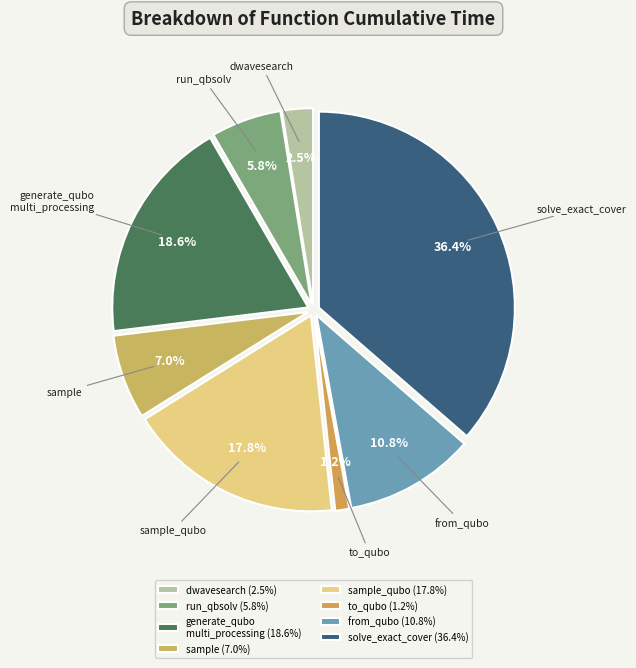

Which category has the biggest portion of the pie?

solve_exact_cover (36.4%)